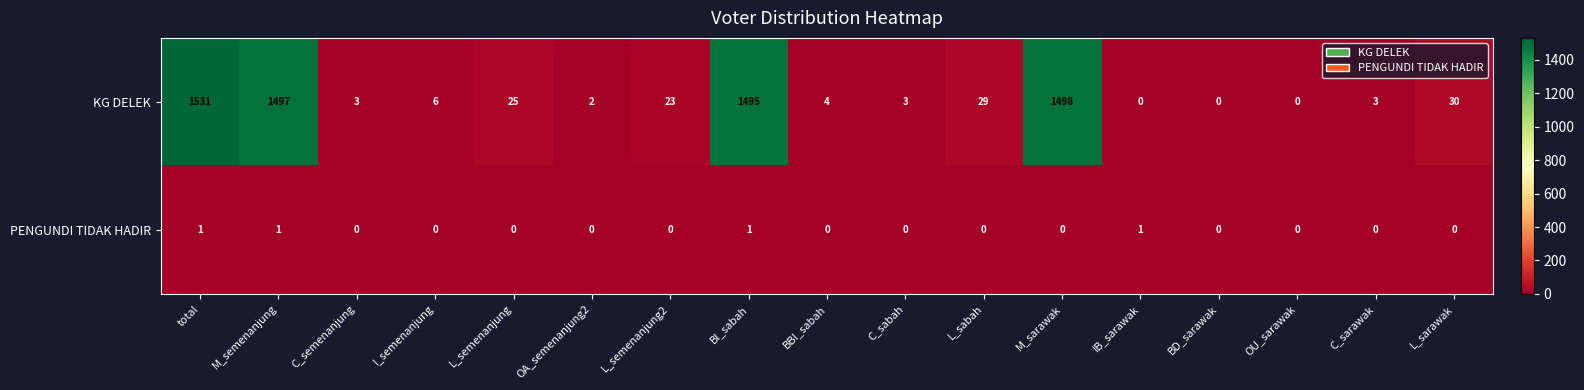

The KG DELEK series shows 0 at IB_sarawak. True or false?

True